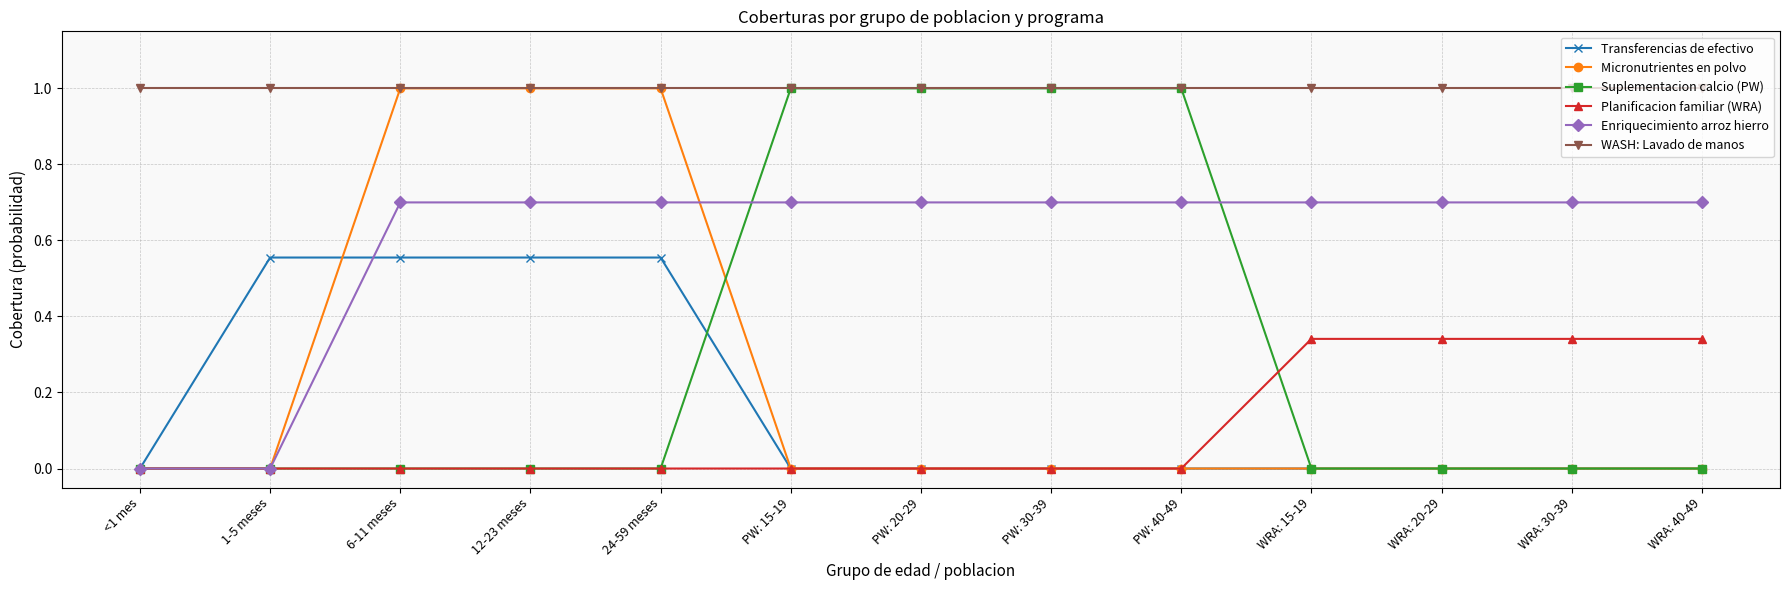

What is the difference between the Suplementacion calcio (PW) values at WRA: 20-29 and PW: 30-39?

1.0